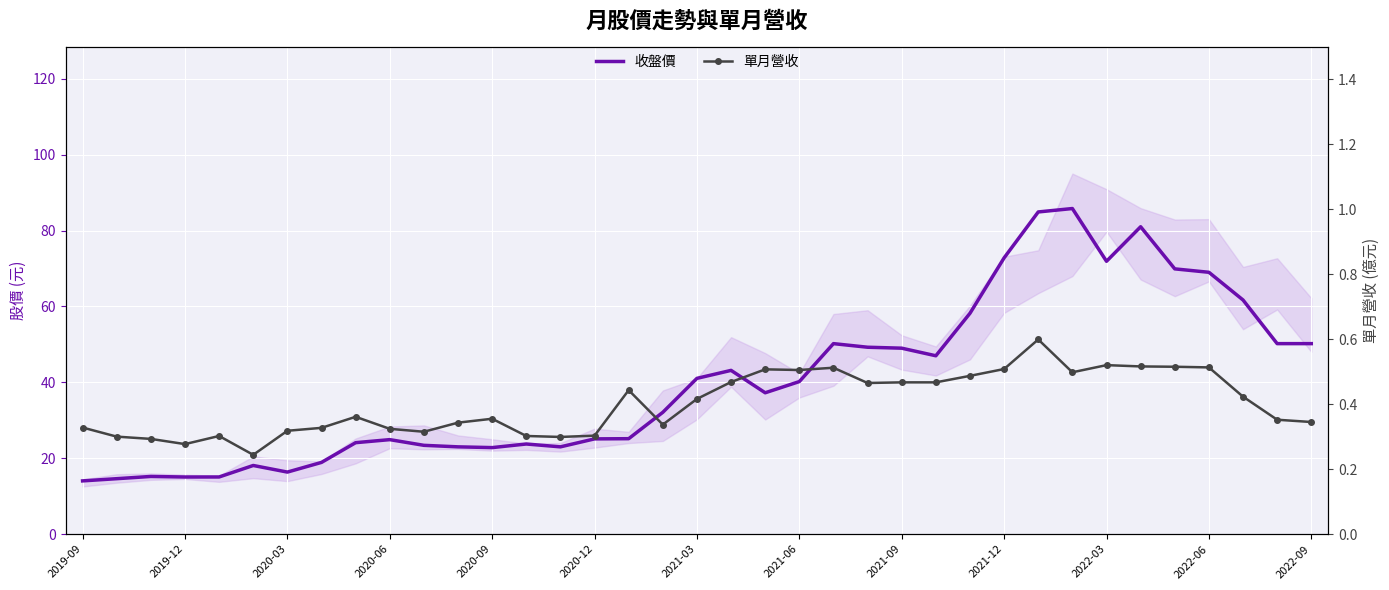

What is the value of the 收盤價 point at the 19th from the left?

41.0